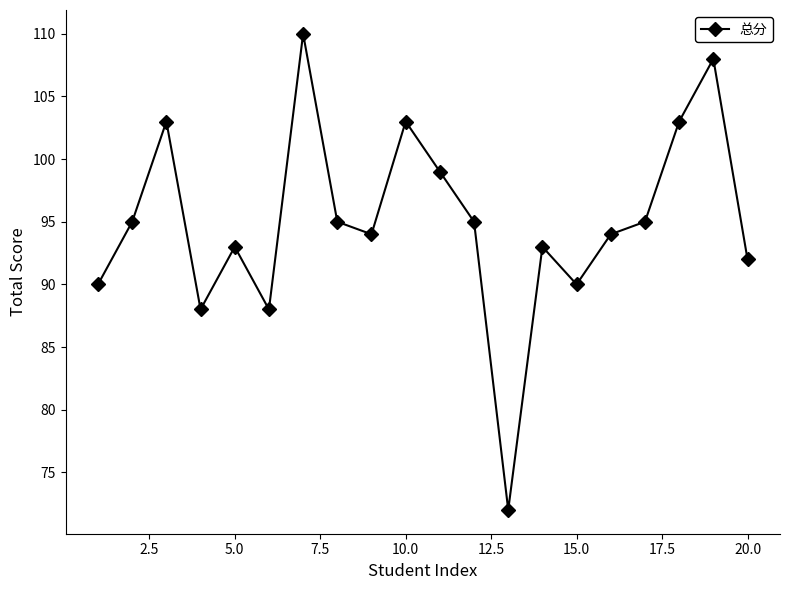

What is the difference between the maximum and minimum values?

38